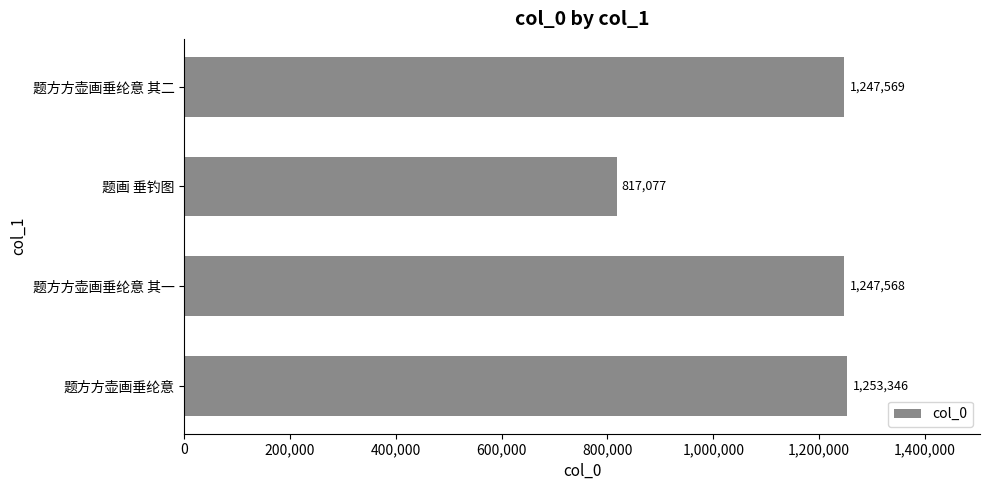

At which label is the value closest to 1035211?

题方方壶画垂纶意 其一